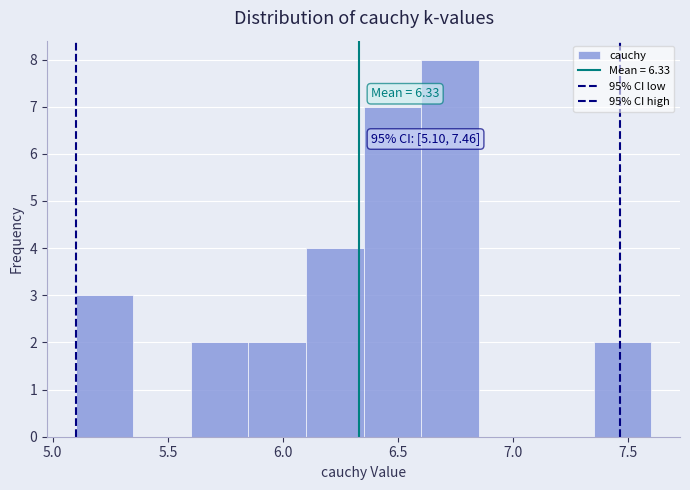

Over which range of the x-axis is the bar tallest?

6.60 to 6.85